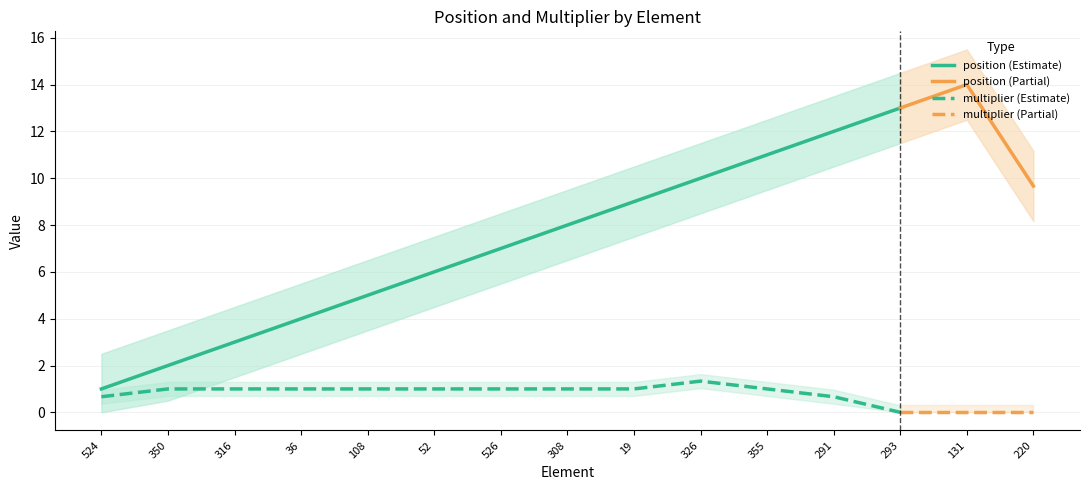

Between 350 and 52, which series saw the biggest shift?

position